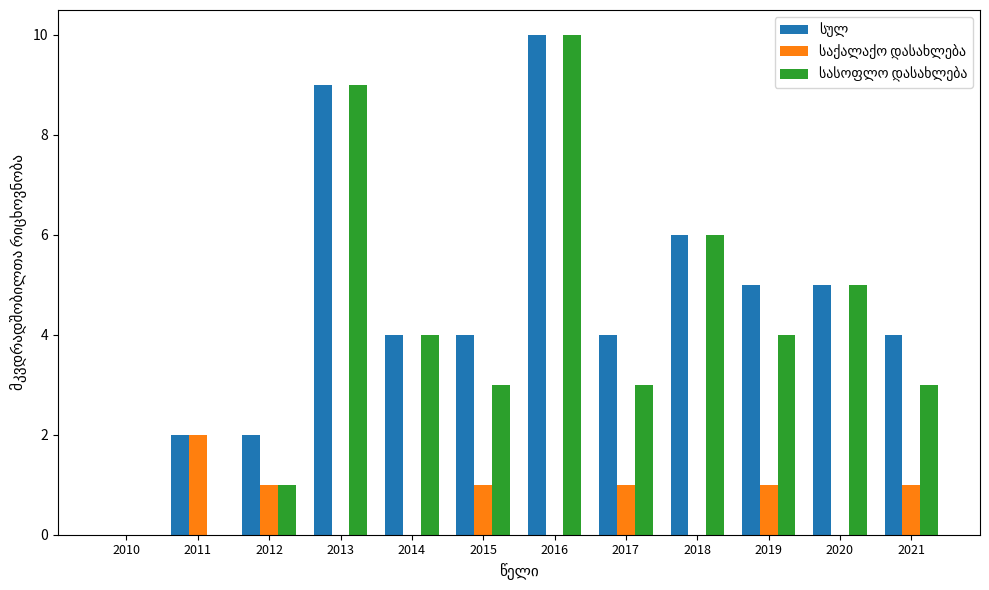

At which category is the sum across all series the highest?

2016